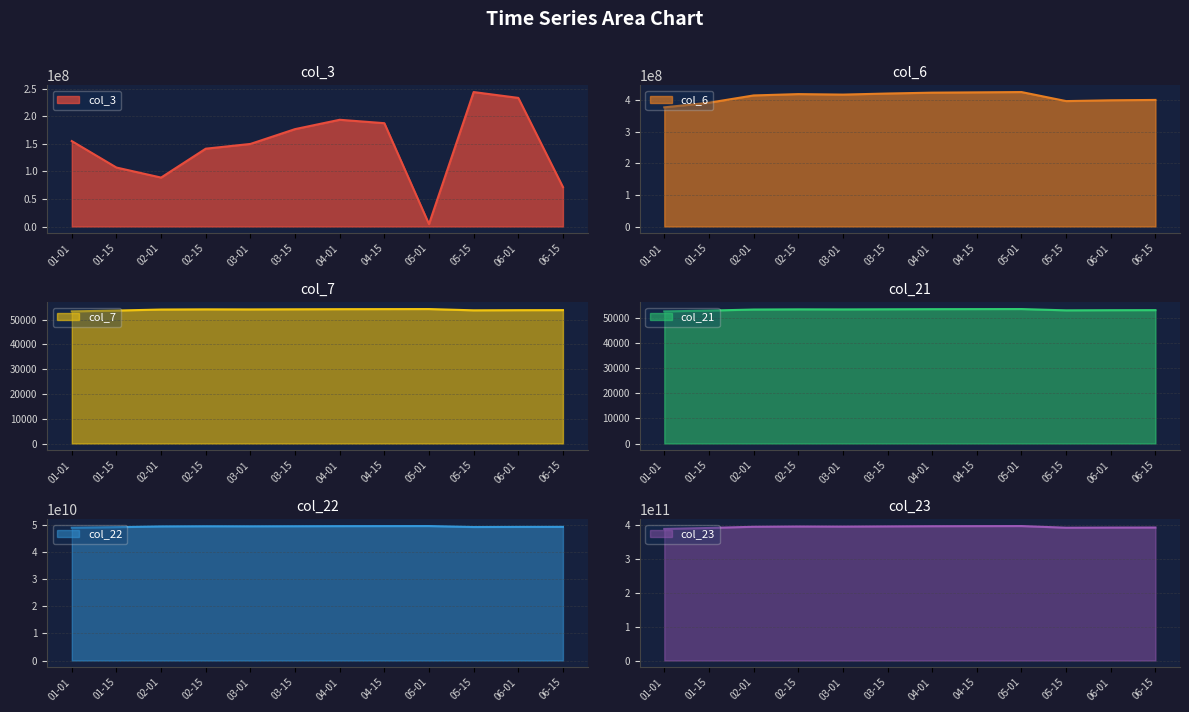

How many values in the col_6 series exceed 416956374?

5